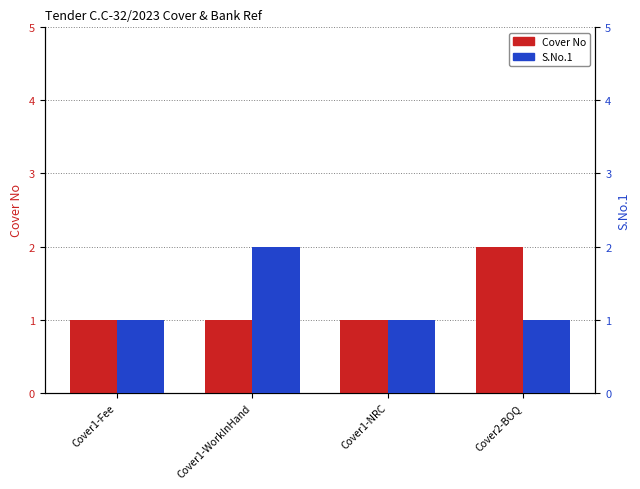

What is the difference between the maximum and second lowest values in the S.No.1 series?

1